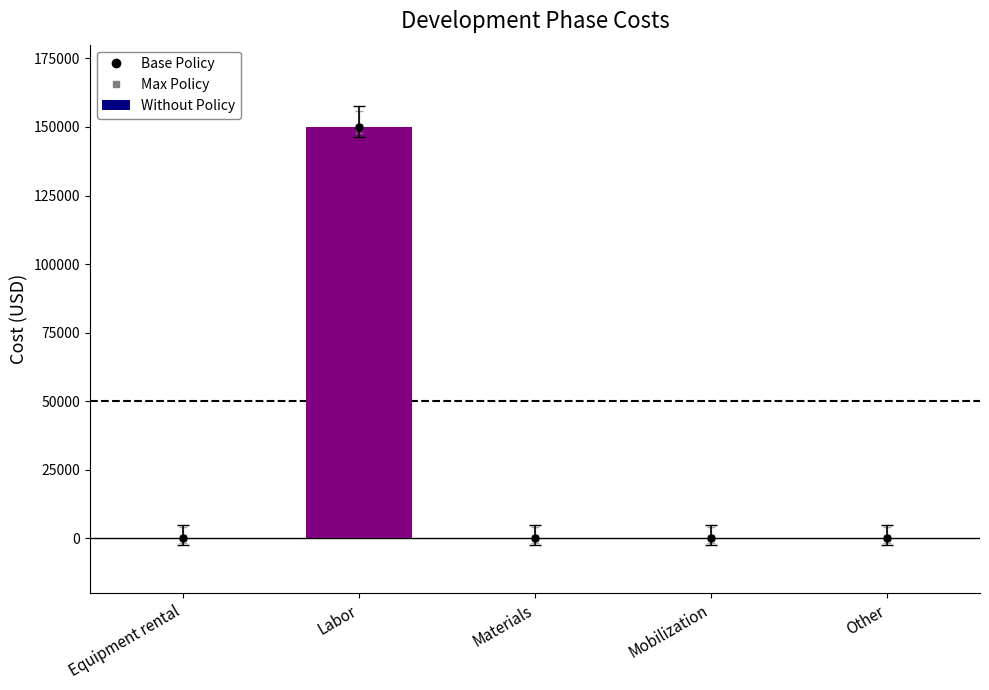

Is it true that the value at Other is -74690?

False